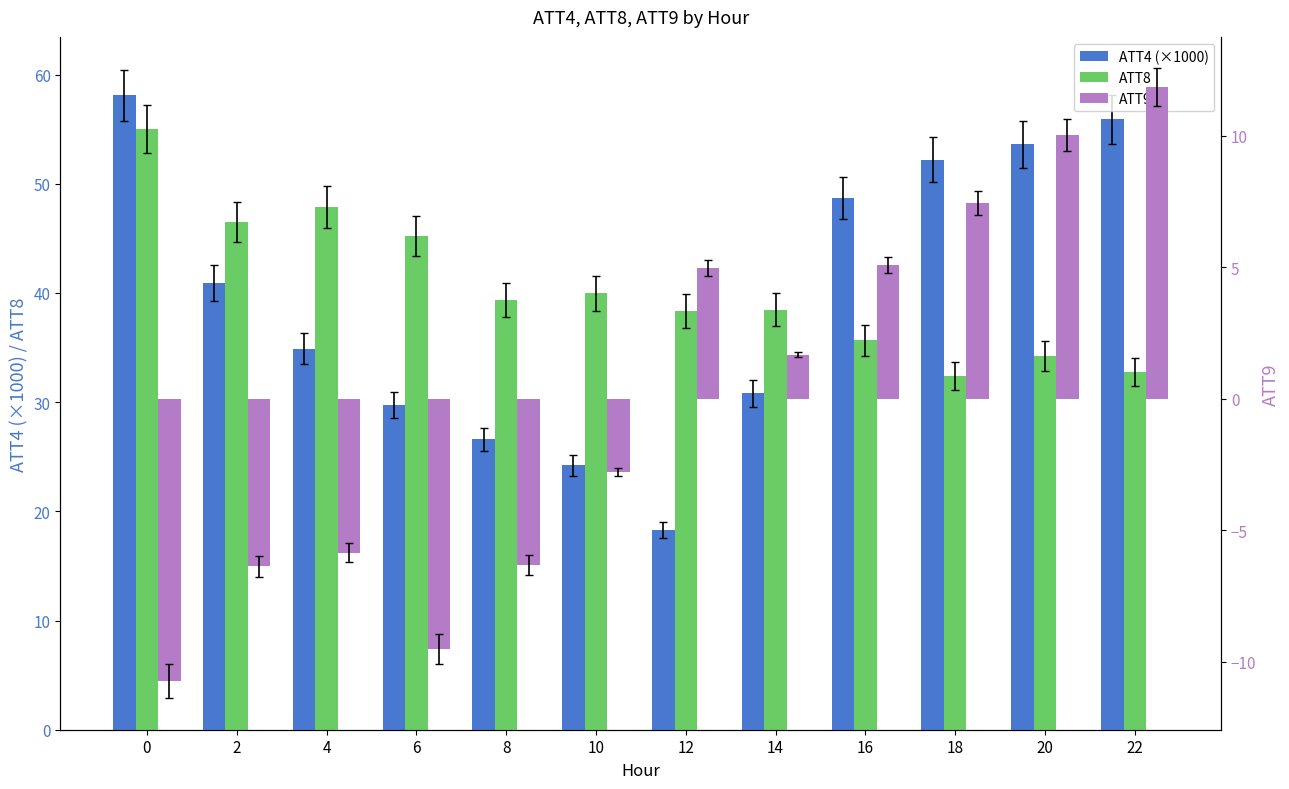

What is the minimum value for ATT8?

32.4